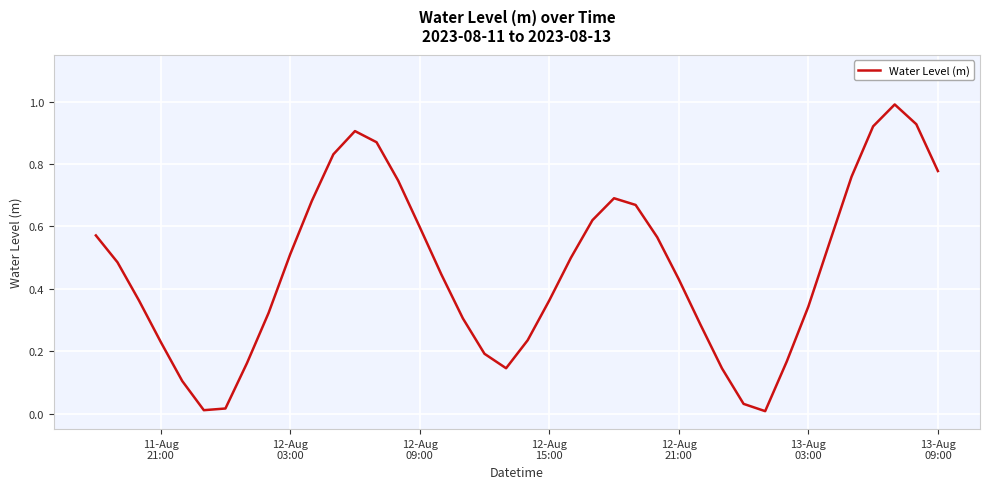

What is the difference between the maximum and minimum values?

1.0